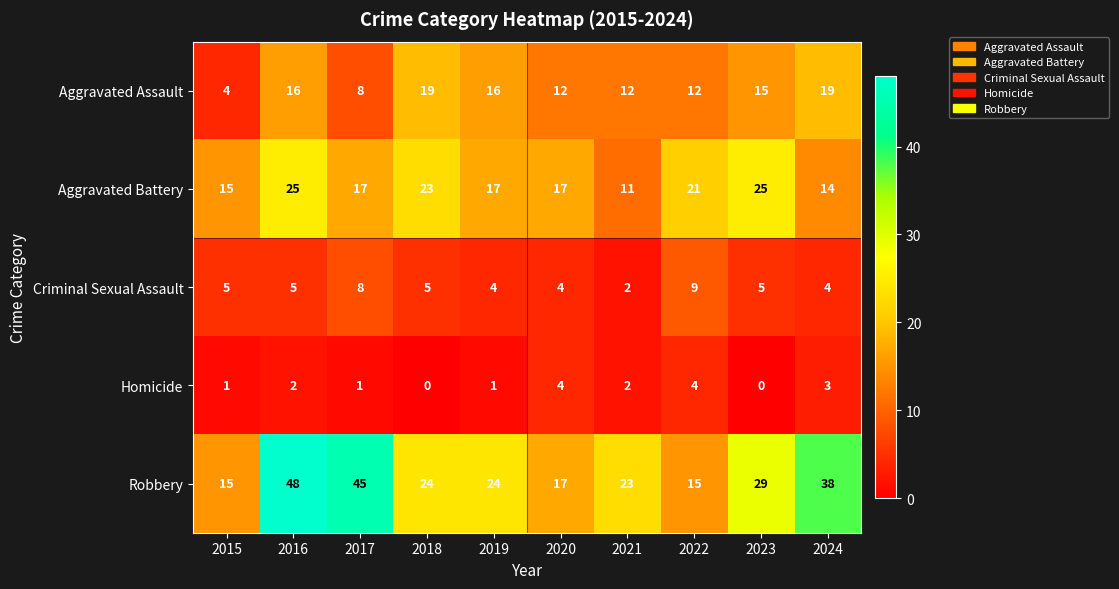

The value of Homicide at 2016 is 2. True or false?

True